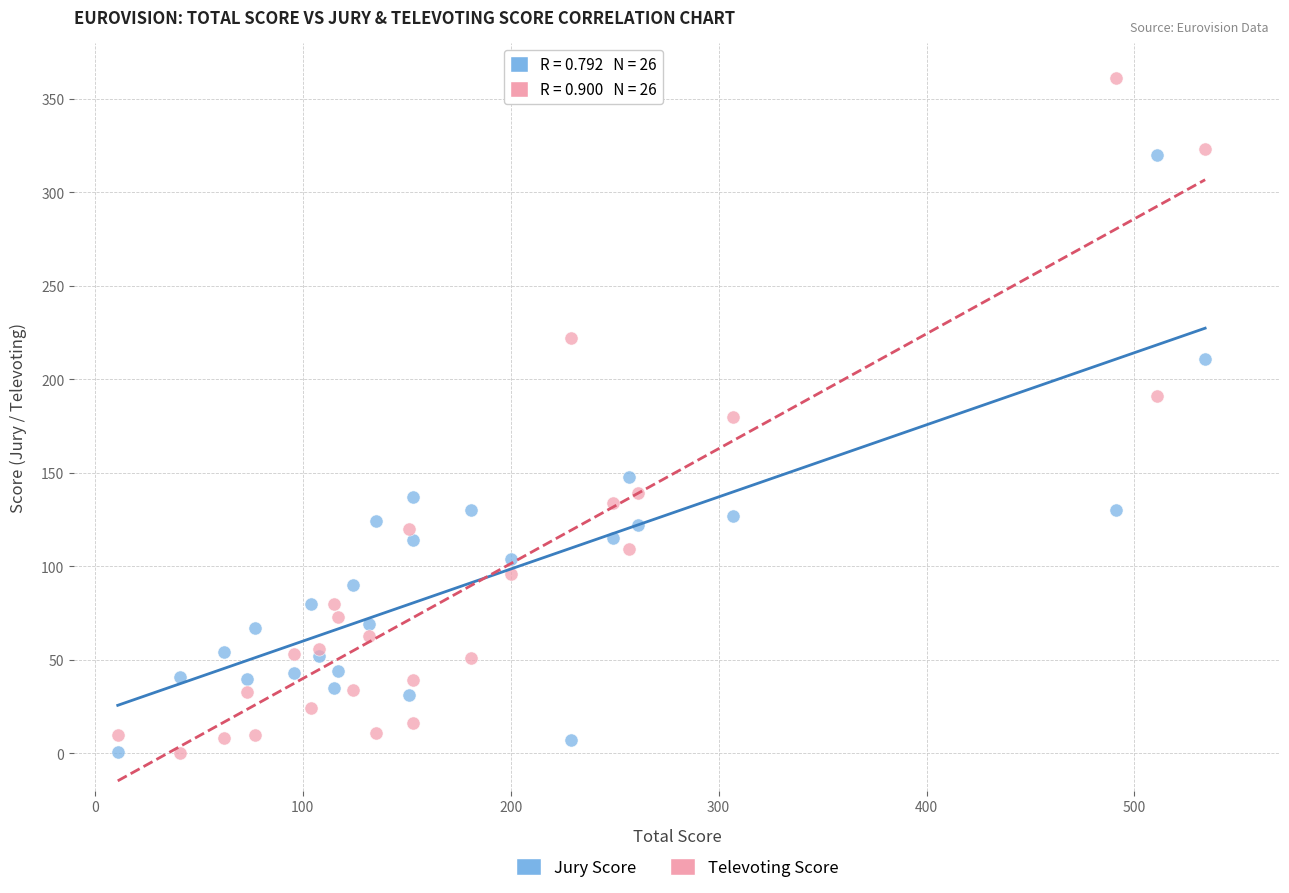

What are all the series names shown in the legend?

Jury Score, Televoting Score